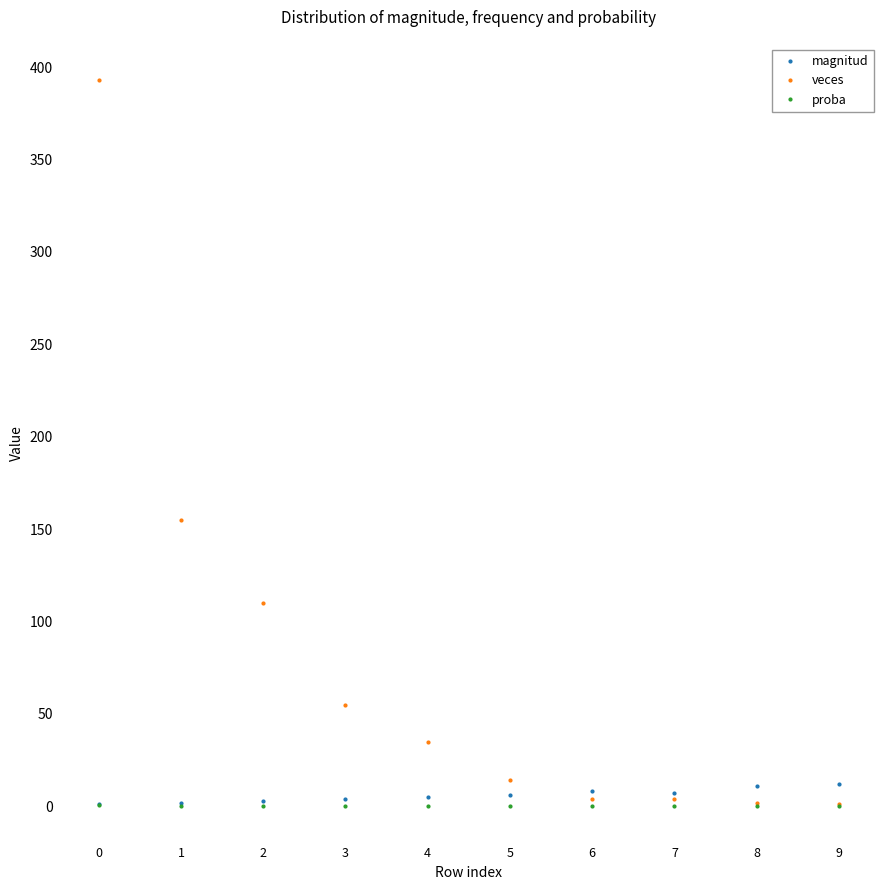

What is the value of the magnitud point at the 8th from the left?

7.0